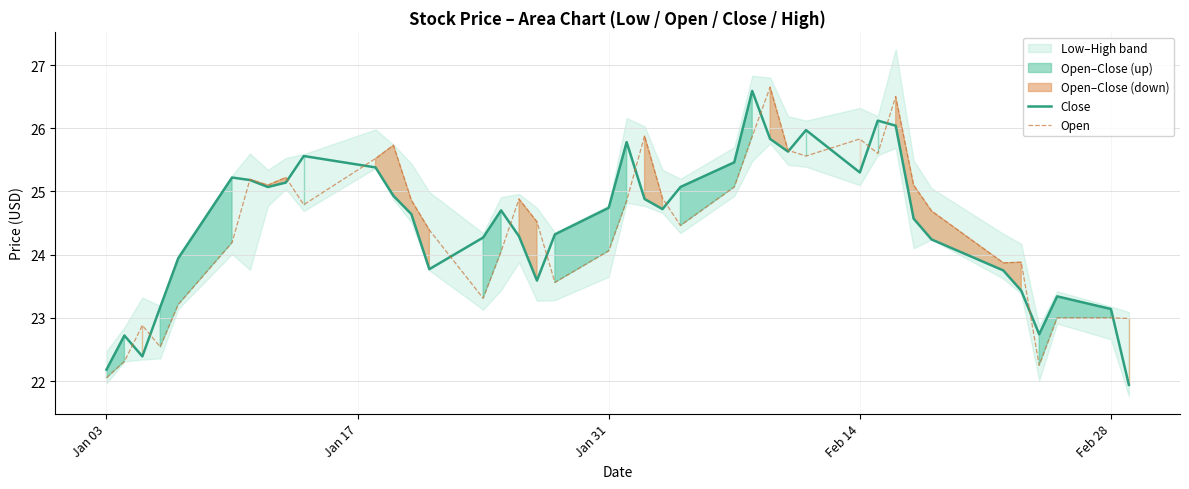

What is the minimum value for Open?

22.1